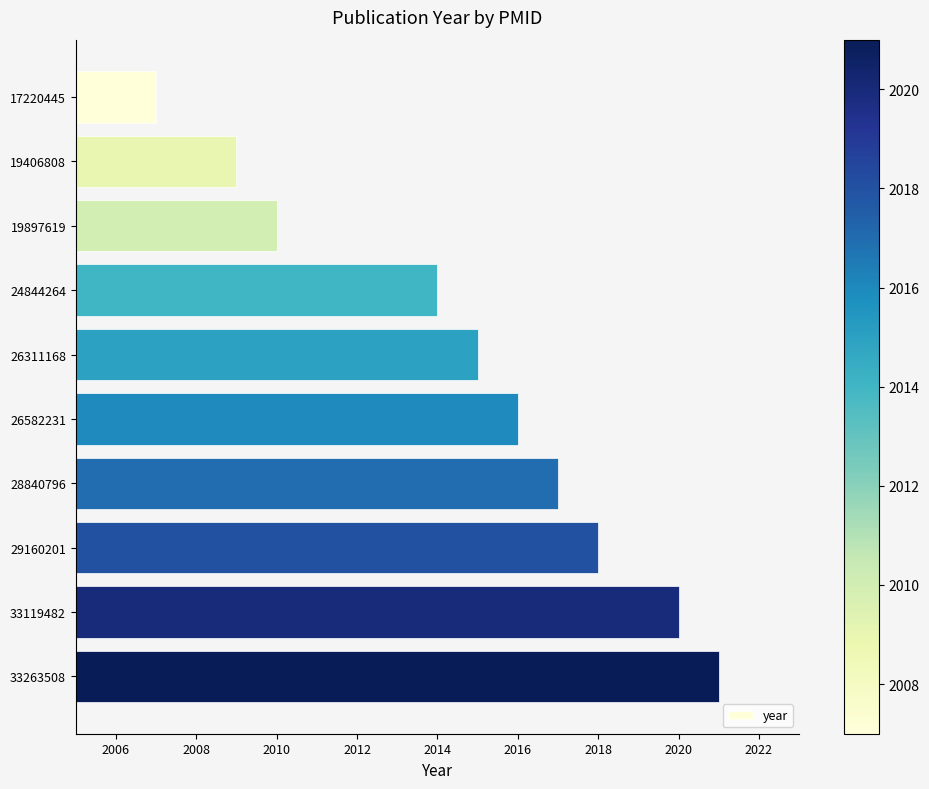

The value at 33263508 is 860. True or false?

False